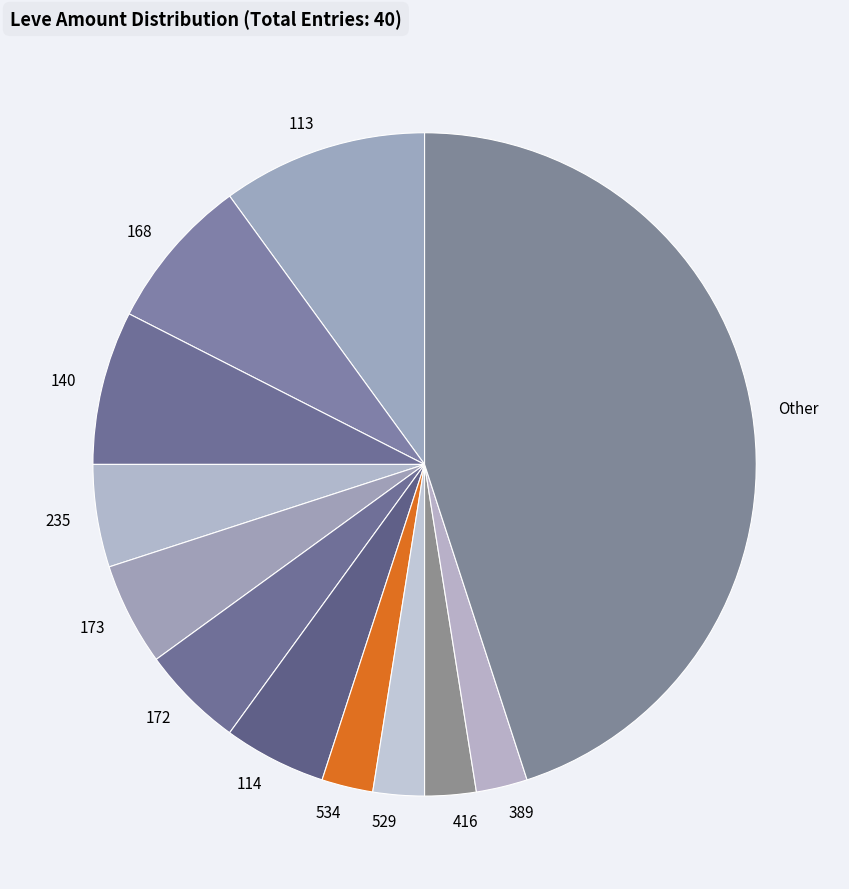

Do 172 and 529 together represent more than half of the pie?

No